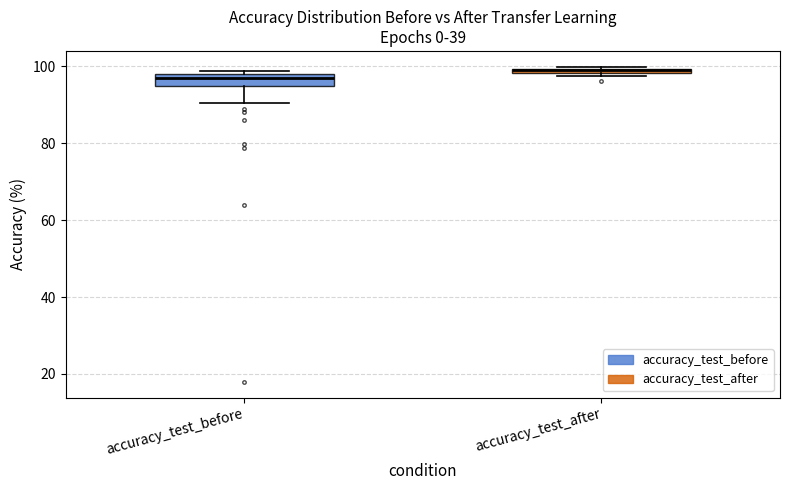

Which box is the tallest, from its lower edge to its upper edge?

accuracy_test_before